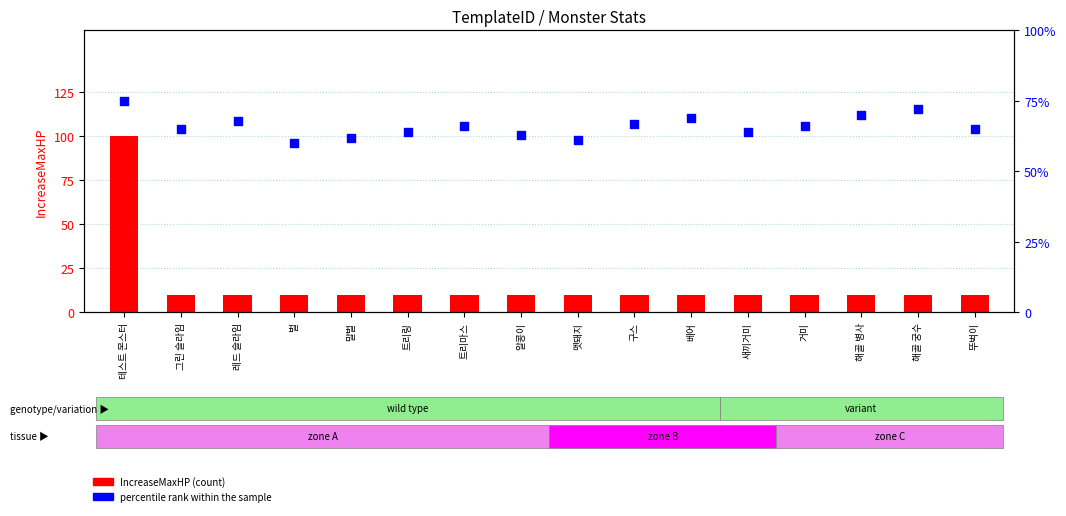

Is the value of IncreaseMaxHP at 구스 greater than the value of percentile rank within the sample at 말벌?

No